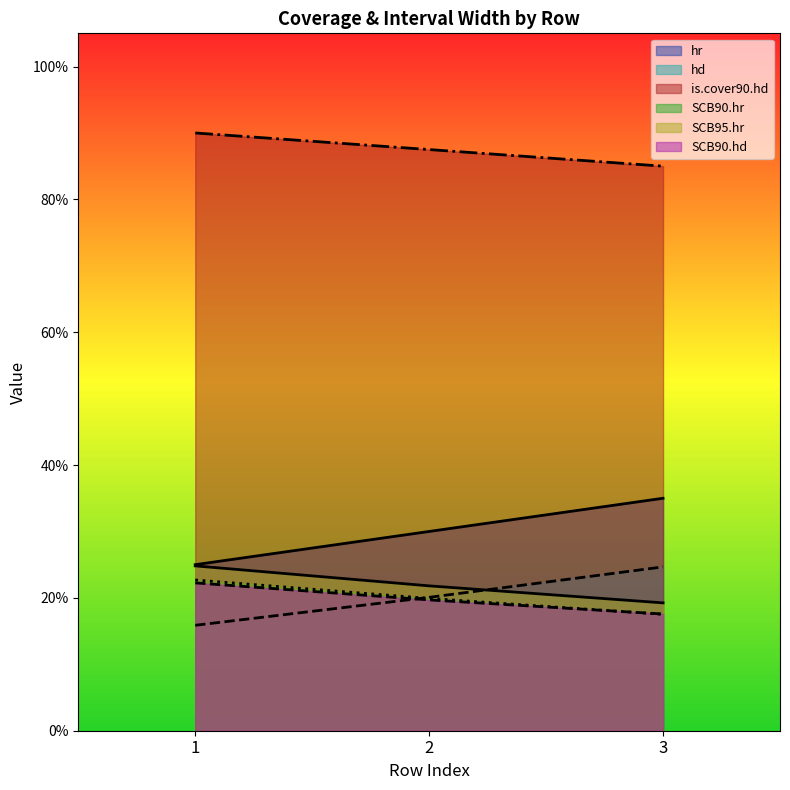

Is the value of SCB90.hd at 1 greater than the value of hr at 3?

No